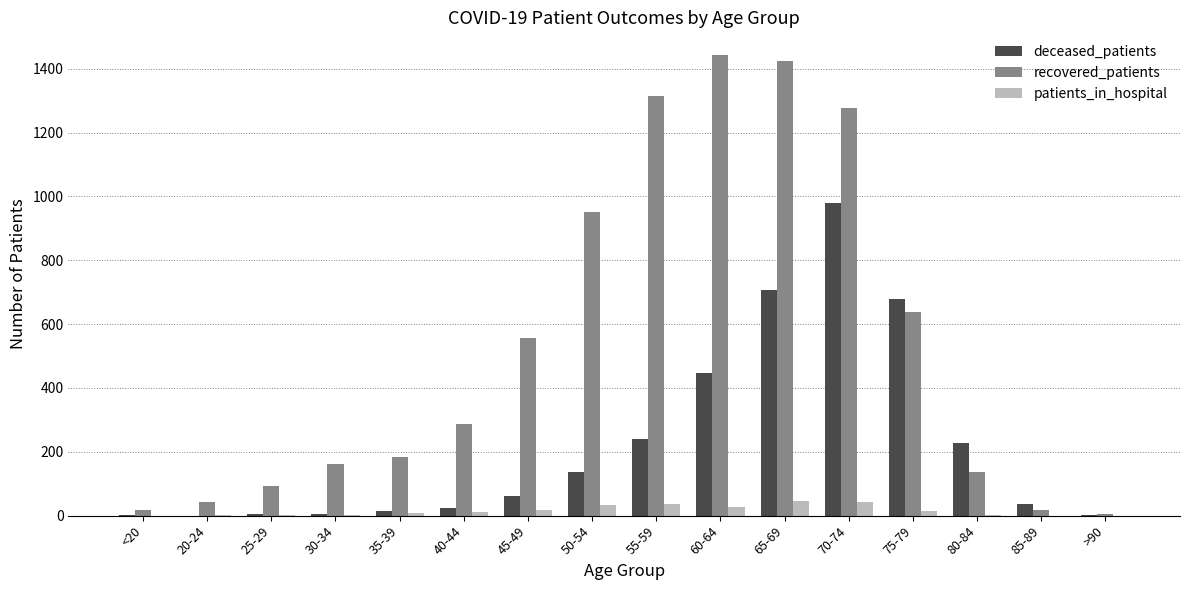

Are the bars grouped side by side (vs. stacked)?

Yes